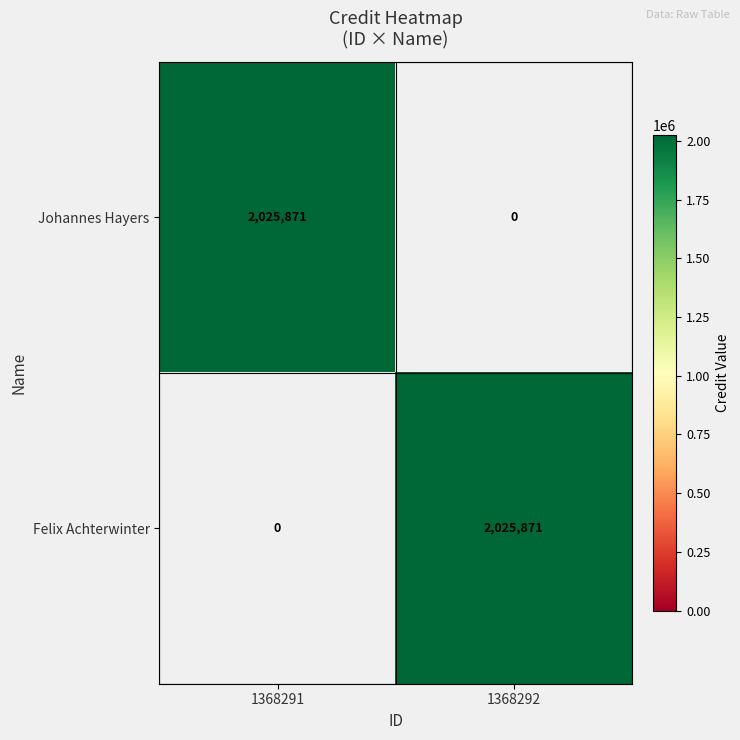

The value of Johannes Hayers at 1368291 is 824231. True or false?

False